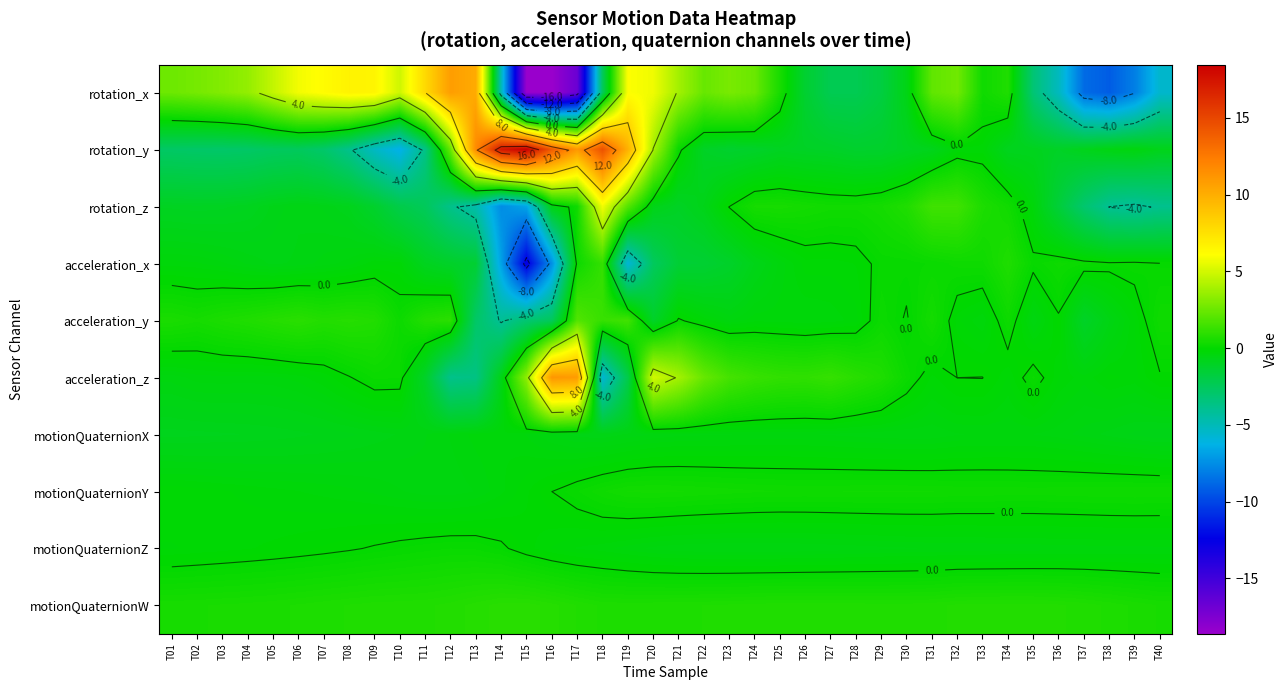

How many distinct data groups are displayed?

10